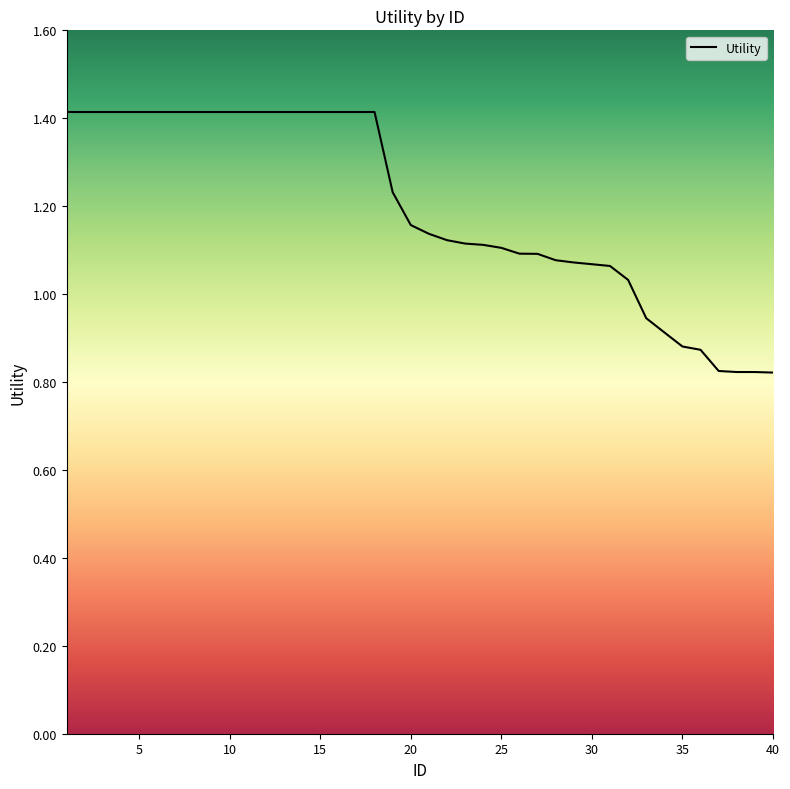

What is the maximum value shown in the chart?

1.4